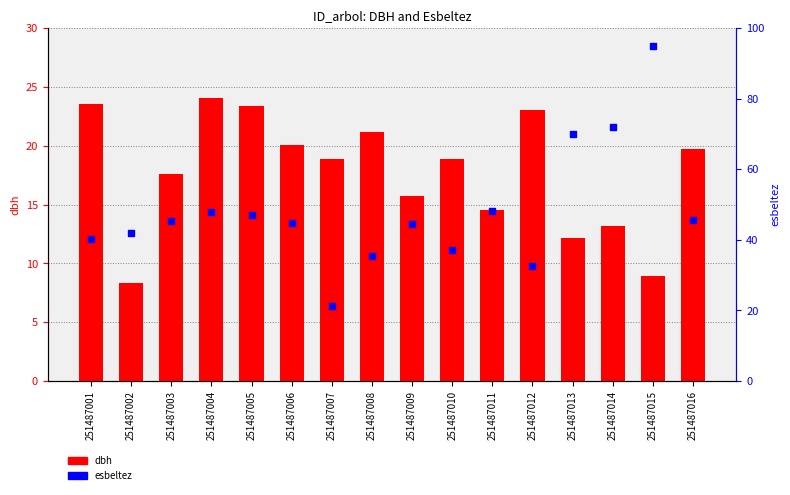

What are all the series names shown in the legend?

dbh, esbeltez